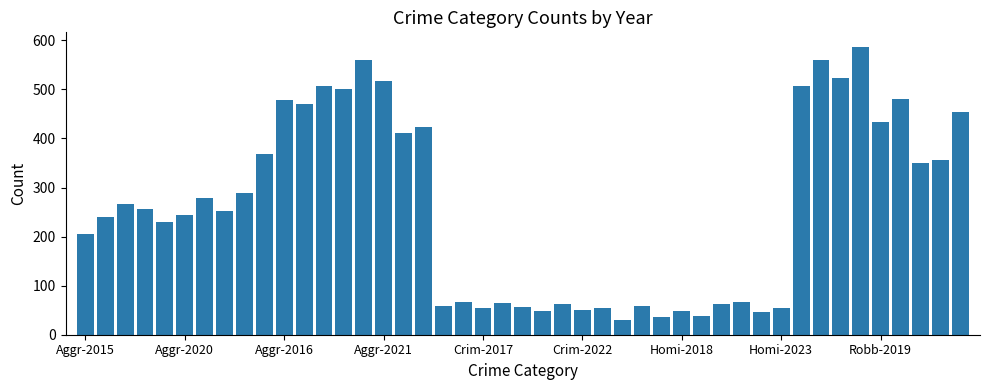

What is the greatest value displayed?

587